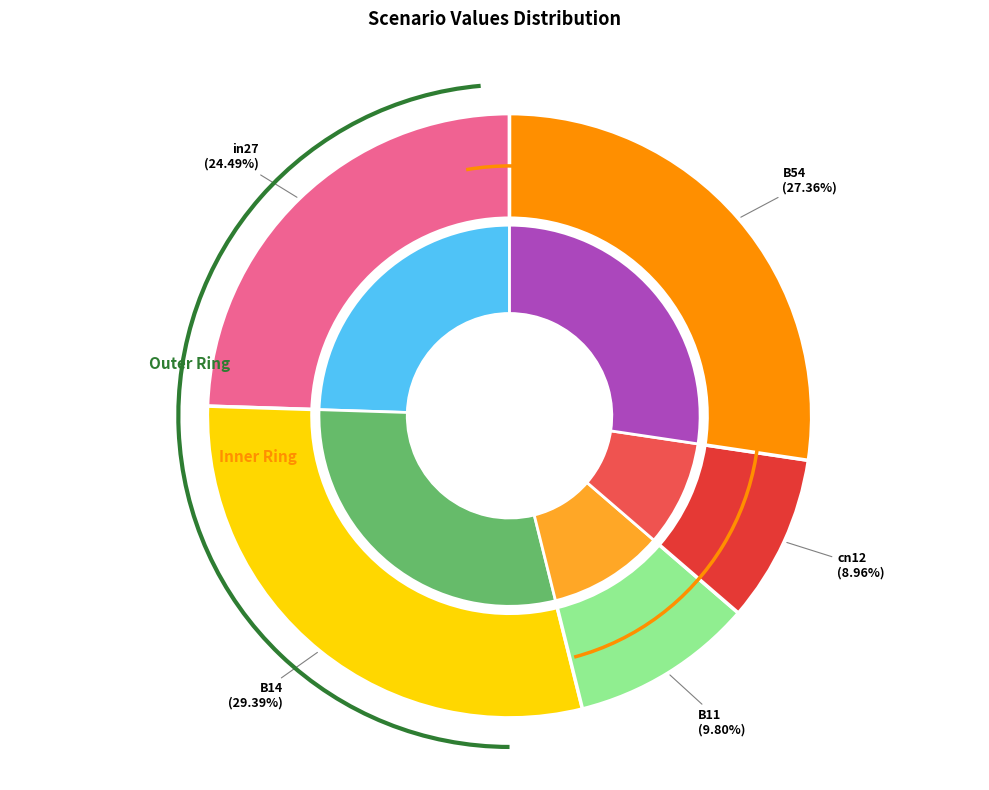

What is the smallest slice in the pie chart?

cn12